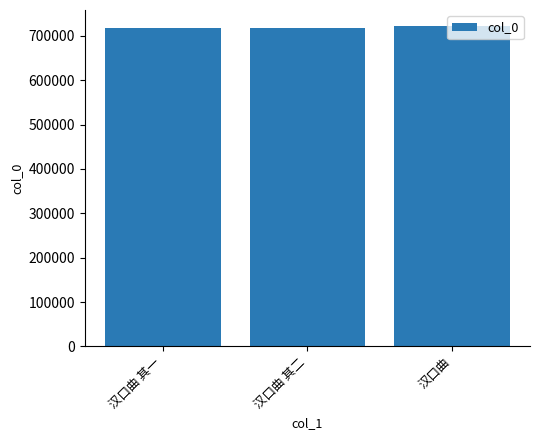

What is the label of the 3rd bar from the left?

汉口曲